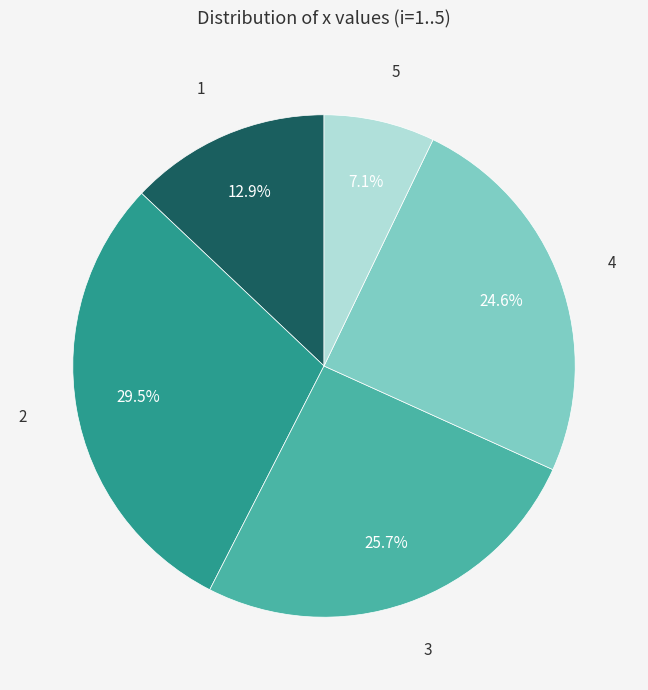

Rank the categories by value from lowest to highest.

5, 1, 4, 3, 2